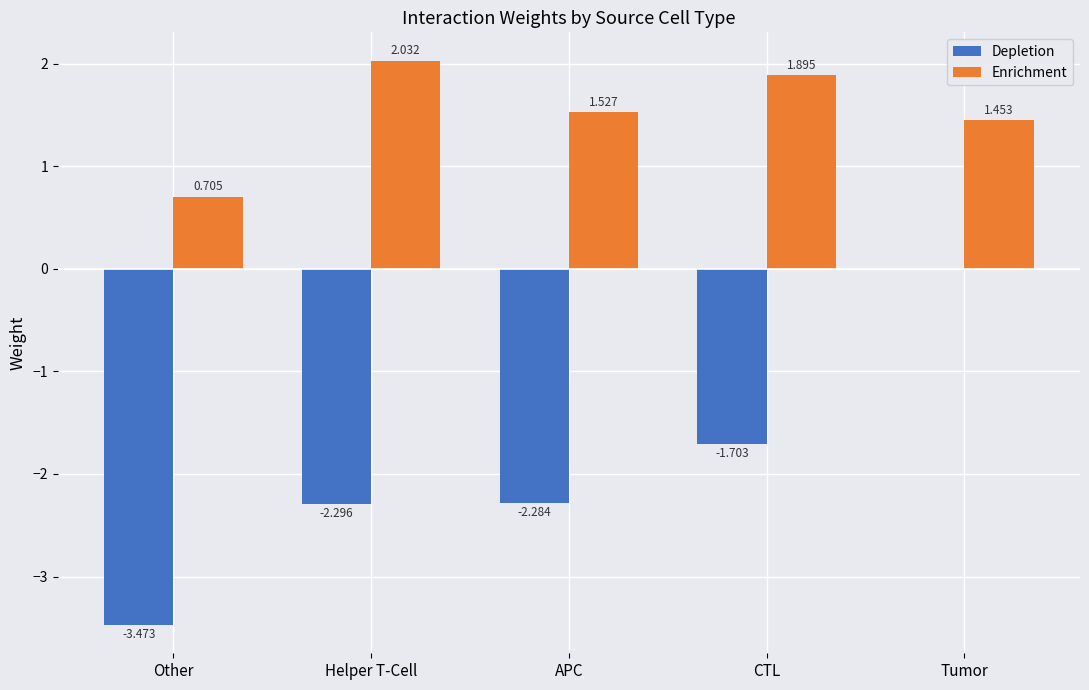

Which series has the largest total across all categories?

Enrichment